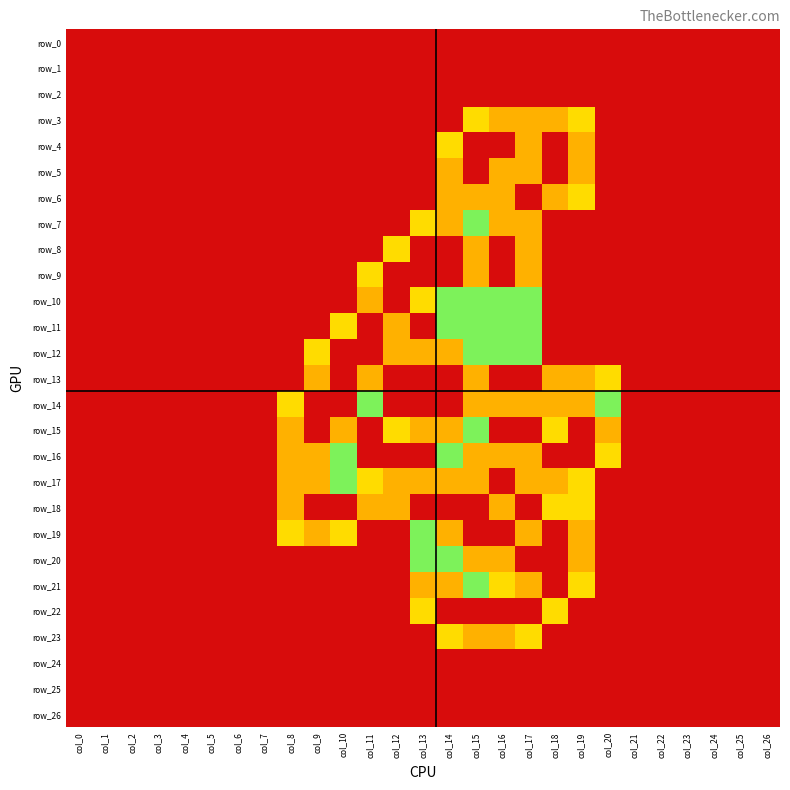

Rank the series at col_0 from lowest to highest value.

row_0, row_1, row_2, row_3, row_4, row_5, row_6, row_7, row_8, row_9, row_10, row_11, row_12, row_13, row_14, row_15, row_16, row_17, row_18, row_19, row_20, row_21, row_22, row_23, row_24, row_25, row_26